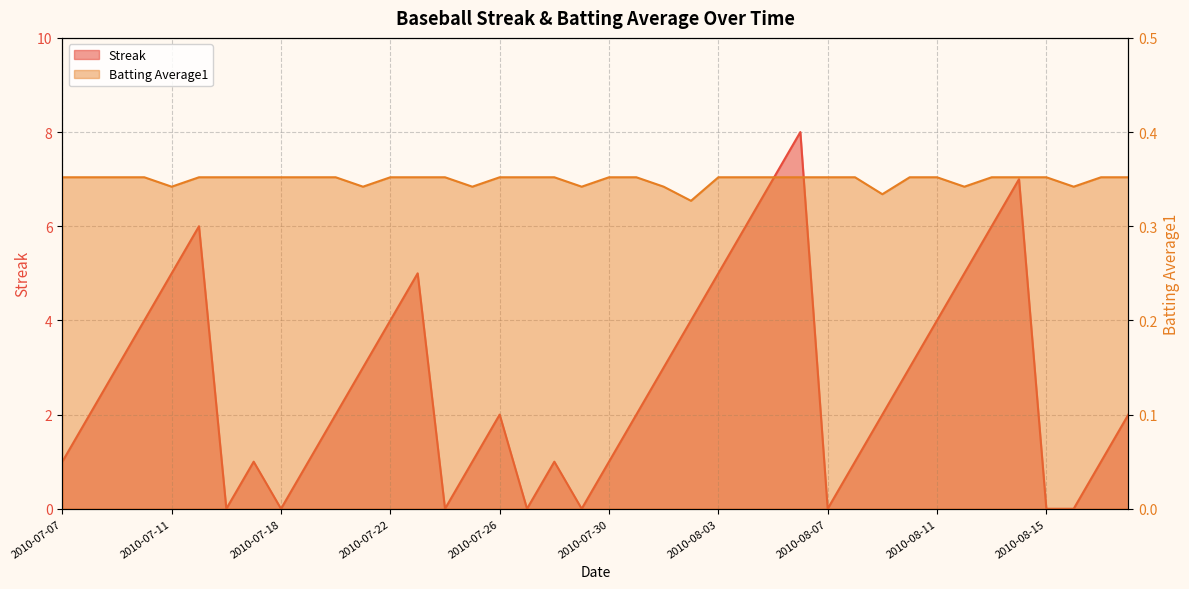

Which series has the largest total across all categories?

Streak